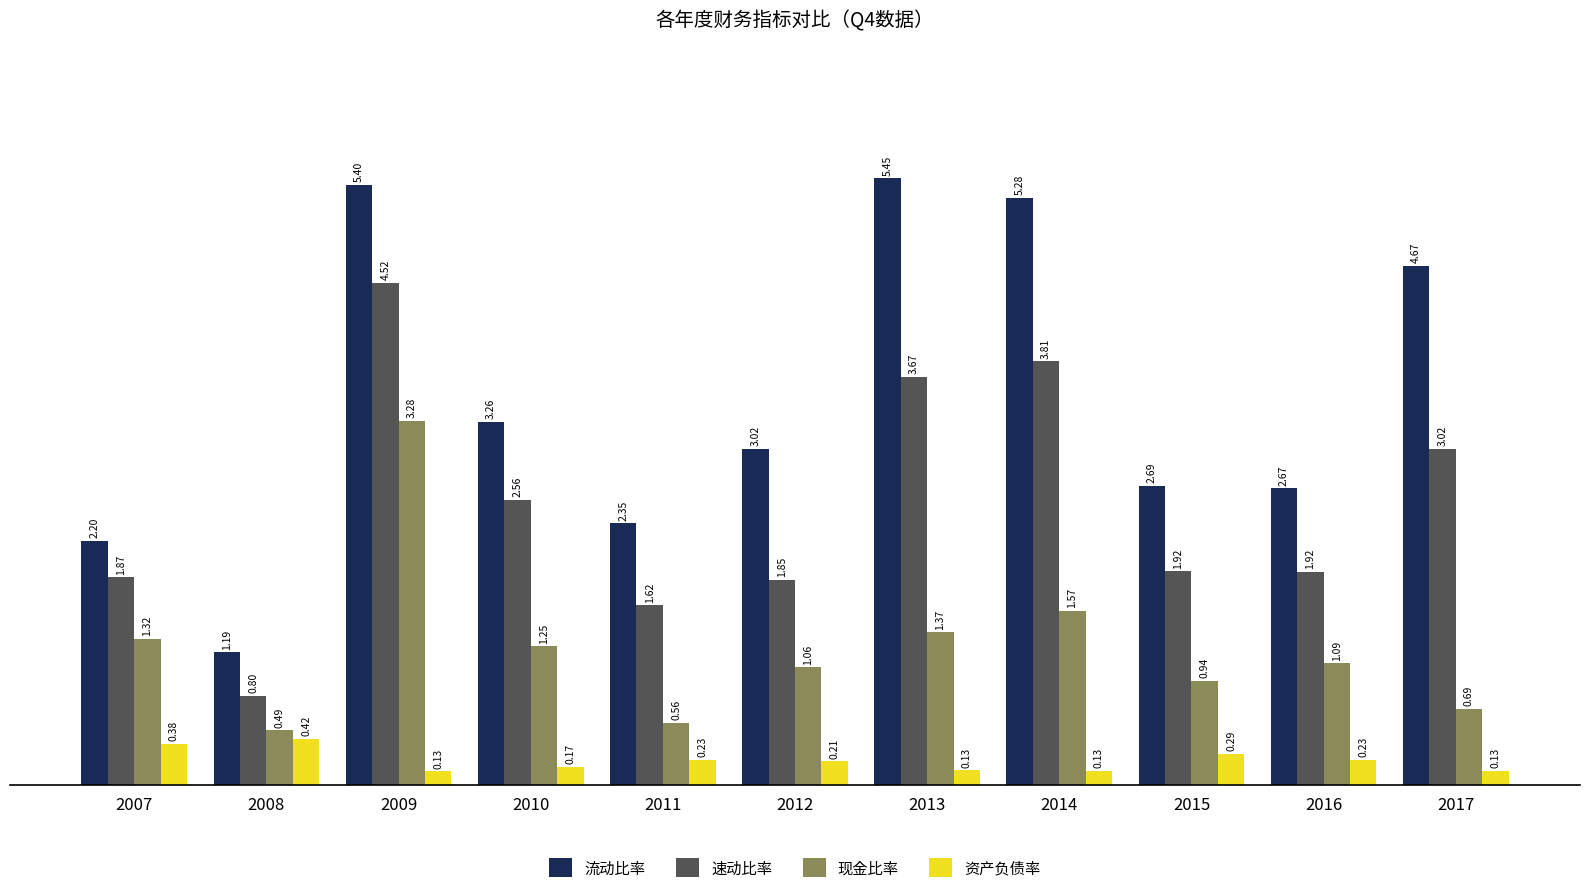

What is the approximate value of 流动比率 at 2007?

2.2